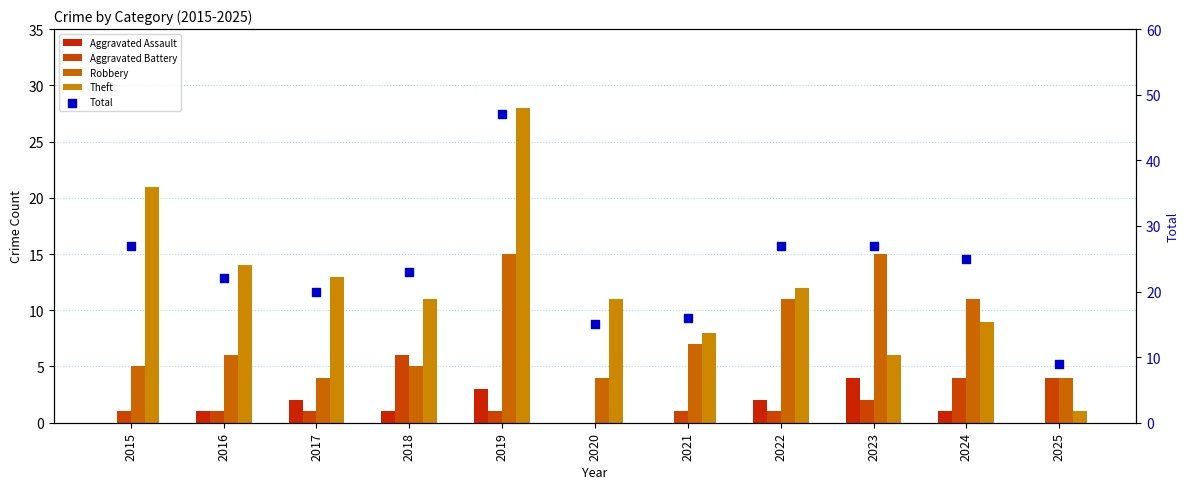

Is the value of Theft at 2024 greater than the value of Aggravated Assault at 2024?

Yes